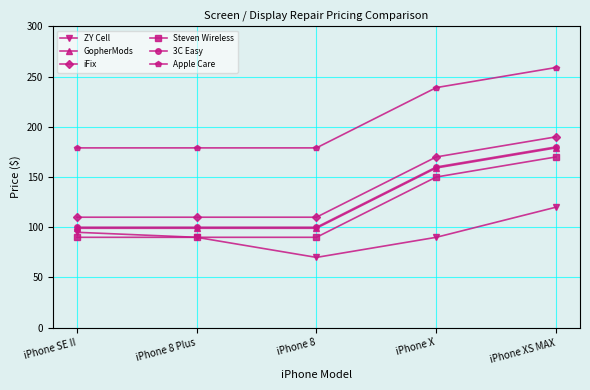

Reading right to left, extract all data points from this chart.

ZY Cell: 120	90	70	90	95
GopherMods: 179	159	99	99	99
iFix: 190	170	110	110	110
Steven Wireless: 170	150	90	90	90
3C Easy: 180	160	100	100	100
Apple Care: 259	239	179	179	179